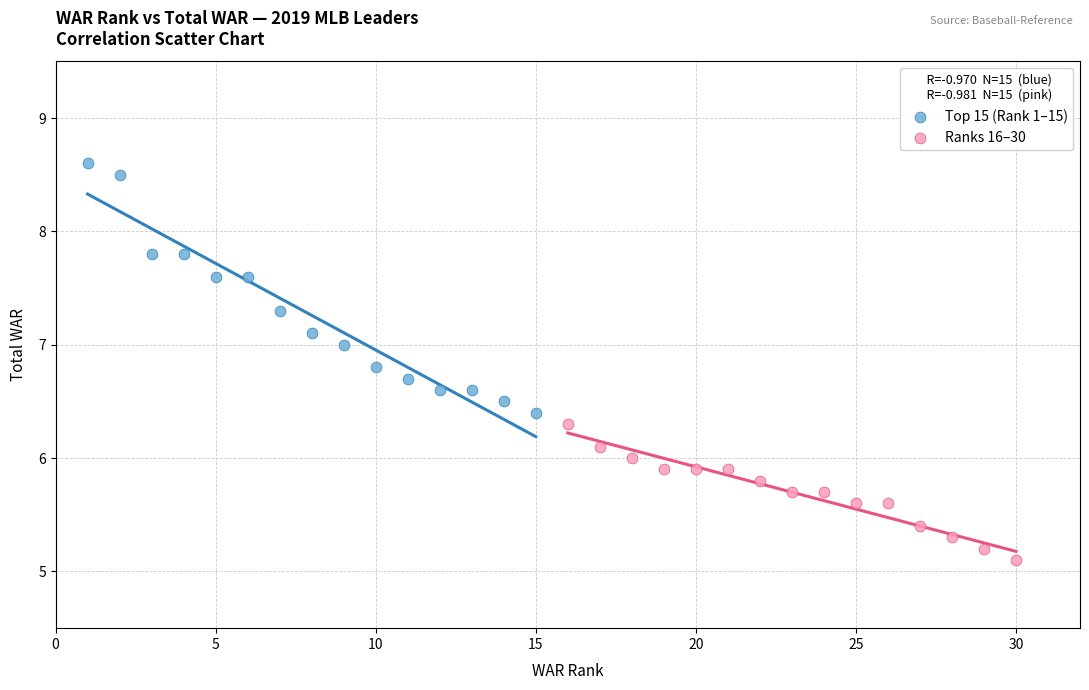

Which series has the widest spread of Y values?

Top 15 (Rank 1–15)